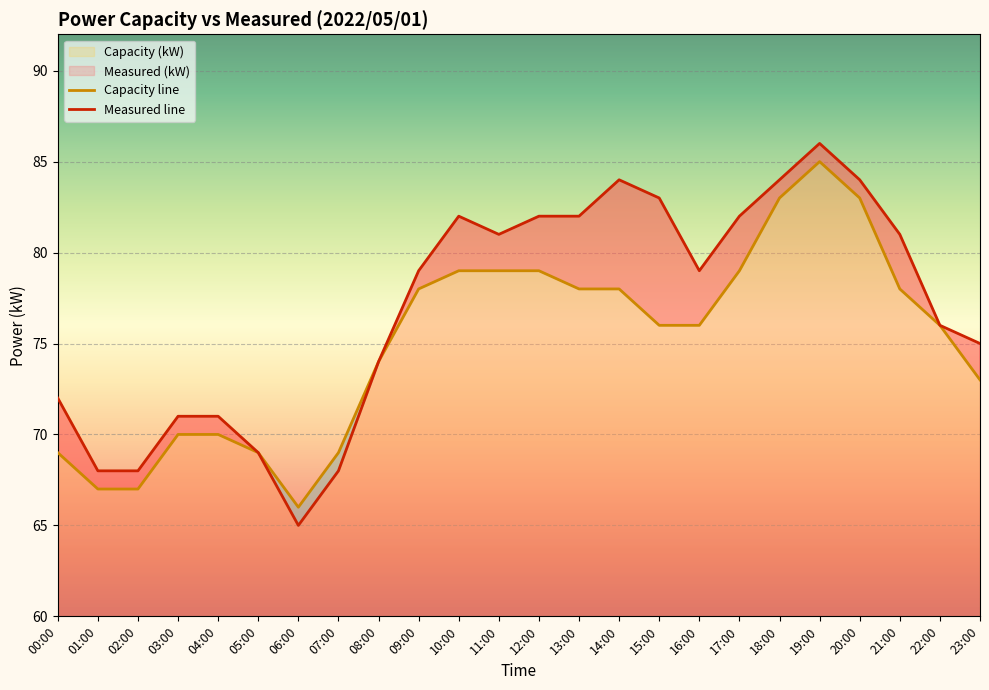

What is the value of the Capacity (kW) point at the 5th from the left?

70